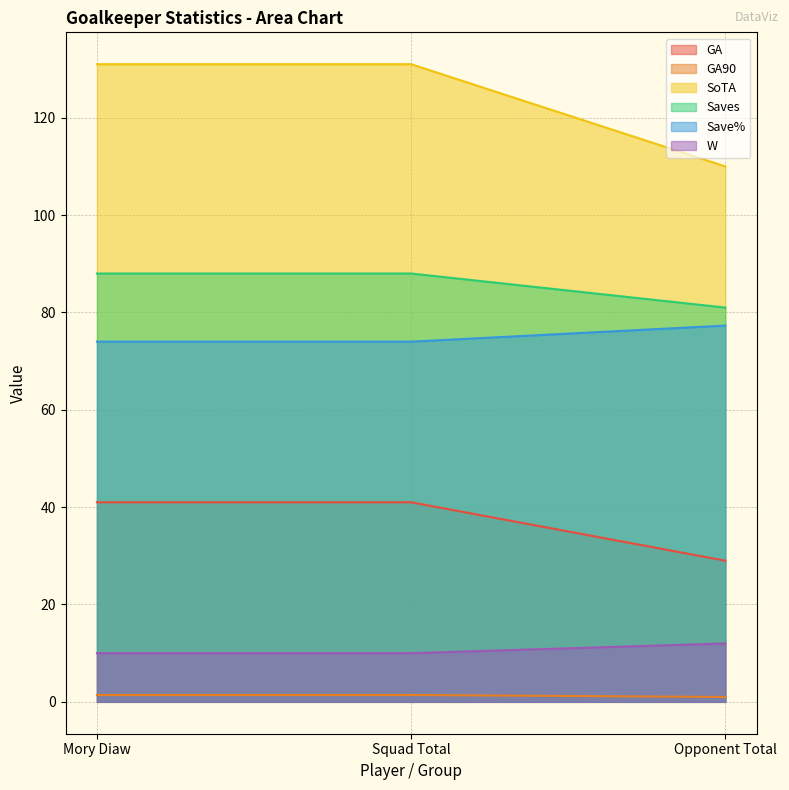

What is the minimum value for GA?

29.0